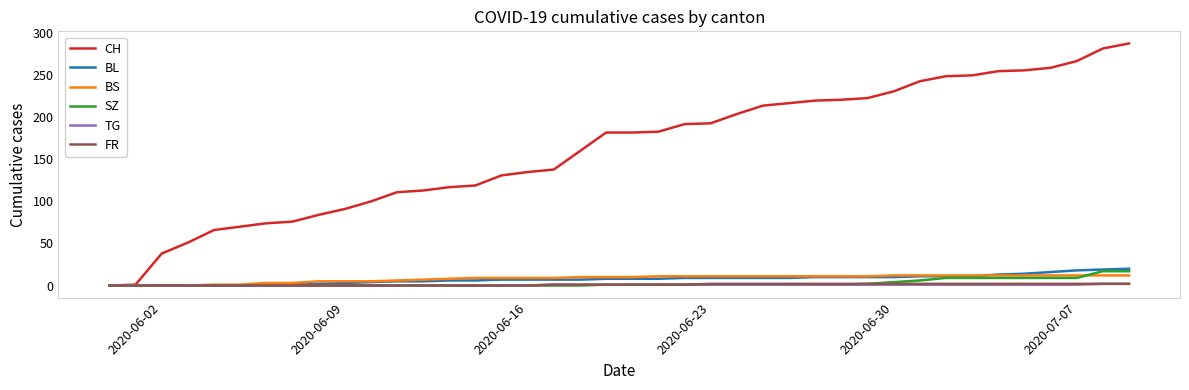

What is the highest value of the CH series?

288